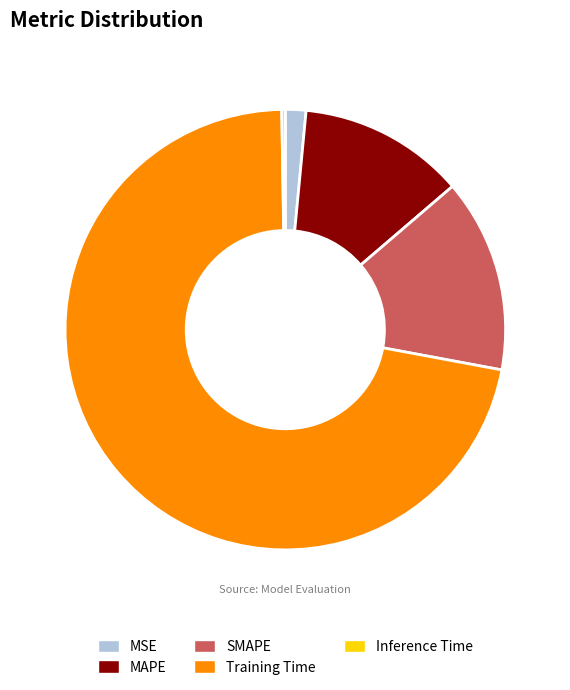

Which slice is the largest?

Training Time